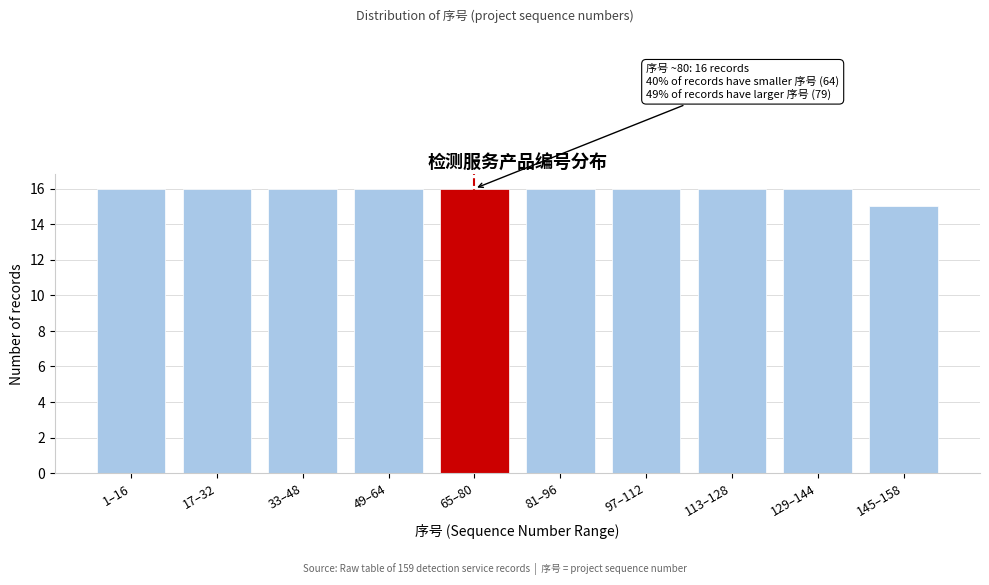

Reading left to right, what are all the values shown in this chart?

1–16=16	17–32=16	33–48=16	49–64=16	65–80=16	81–96=16	97–112=16	113–128=16	129–144=16	145–158=15